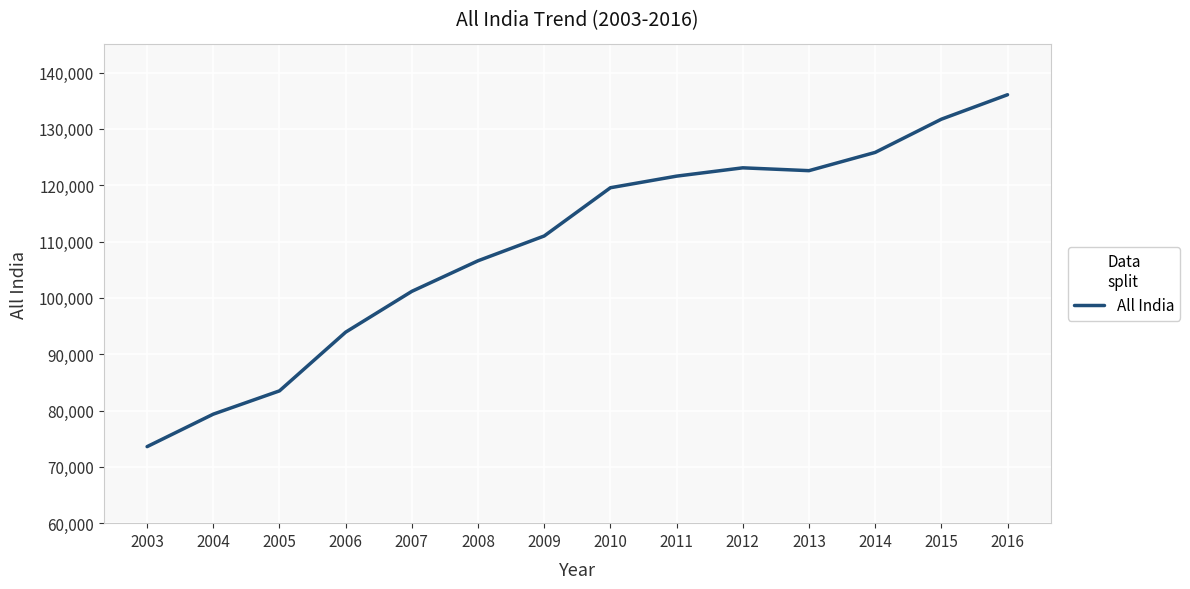

Approximately how many times larger is the value at 2009 compared to 2011?

0.9